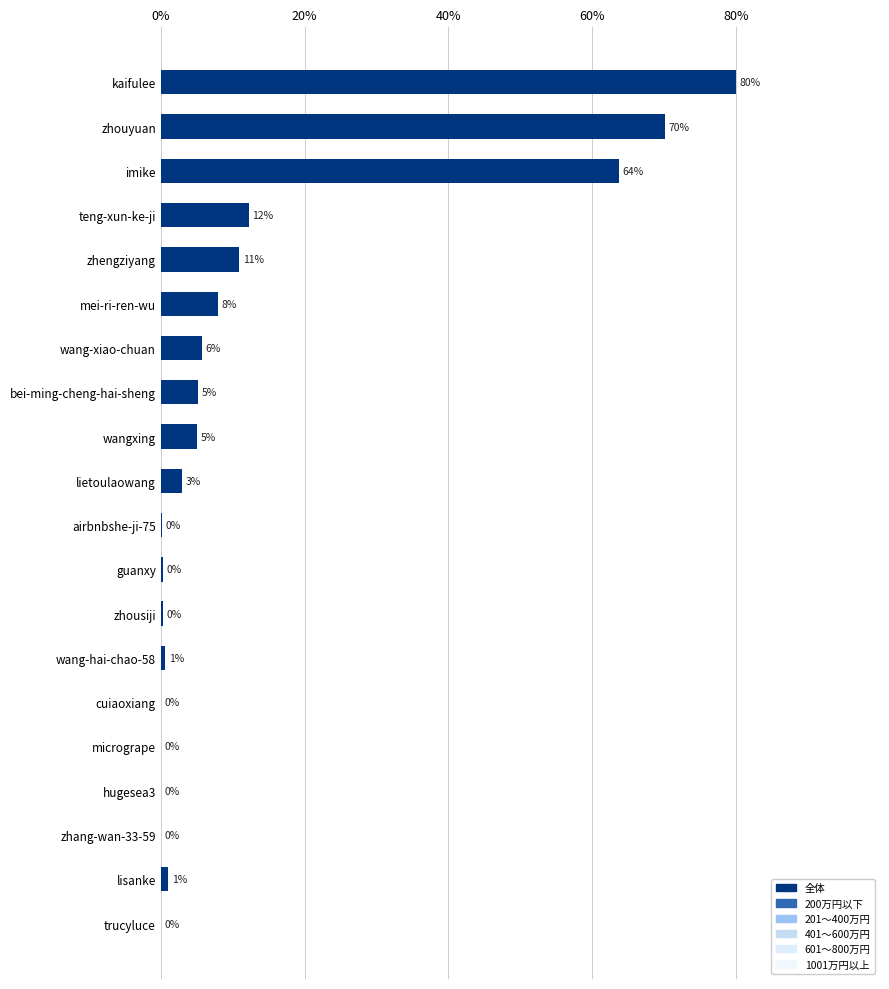

What is the average value of the 200万円以下 series?

11.3